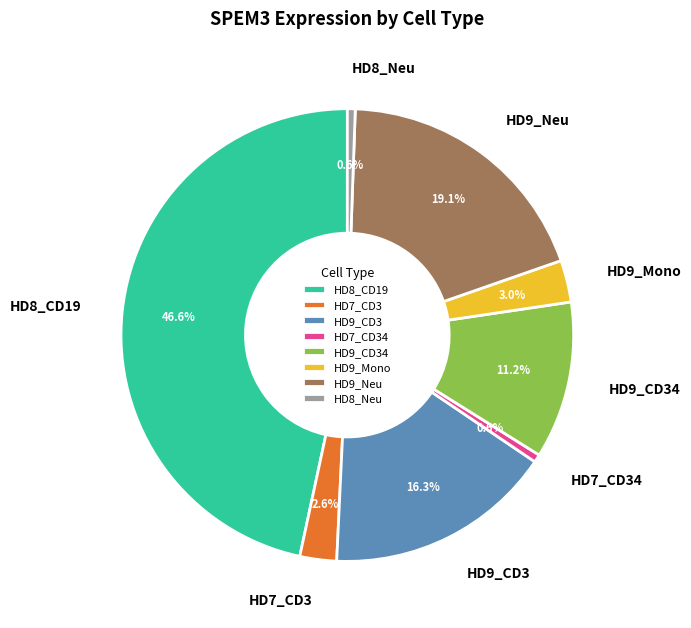

Count the number of slices in the pie.

8